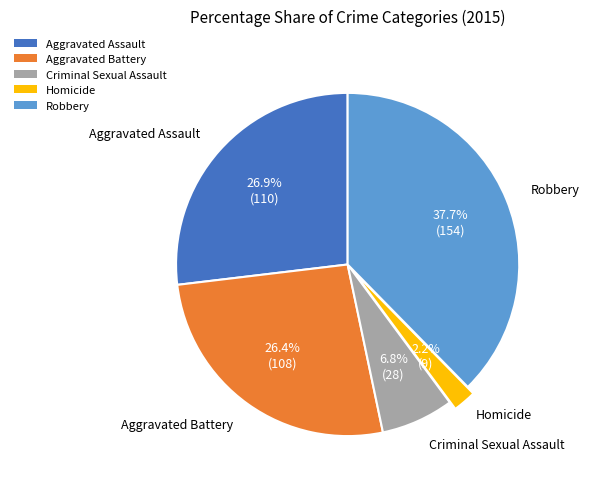

Which slice is the smallest?

Homicide